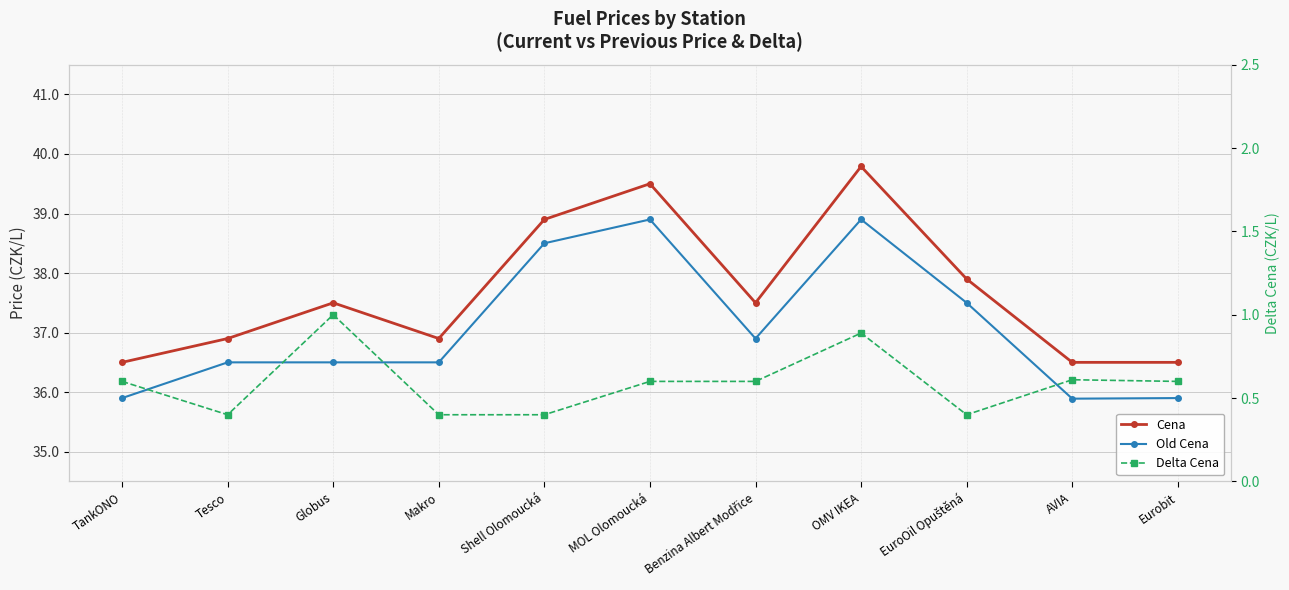

At which category is the sum across all series the highest?

OMV IKEA